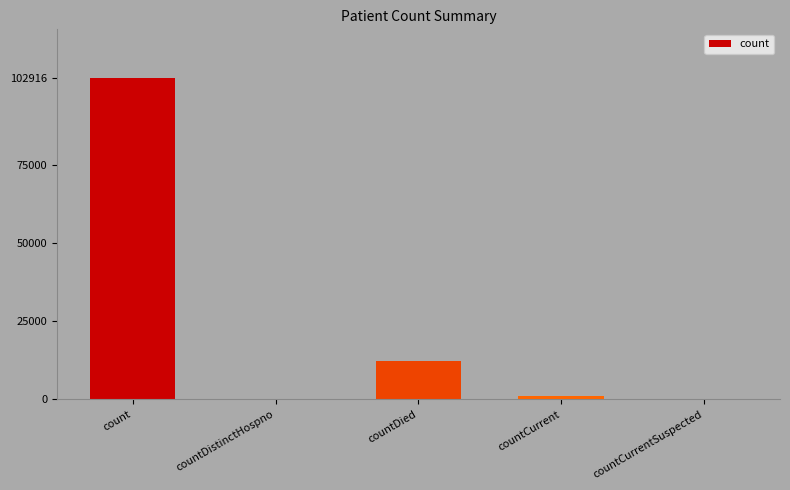

Reading right to left, list all the values displayed in this chart.

countCurrentSuspected=0	countCurrent=1118	countDied=12418	countDistinctHospno=0	count=102916